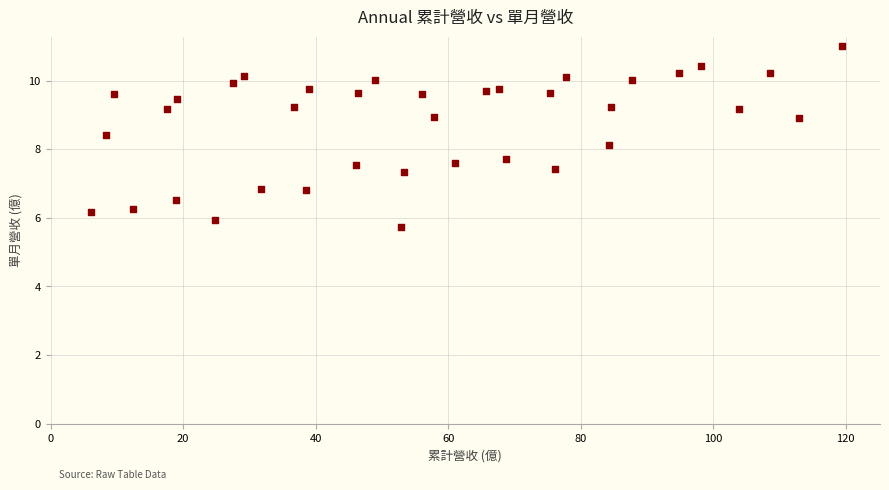

What is the range of Y values (max minus min)?

5.3